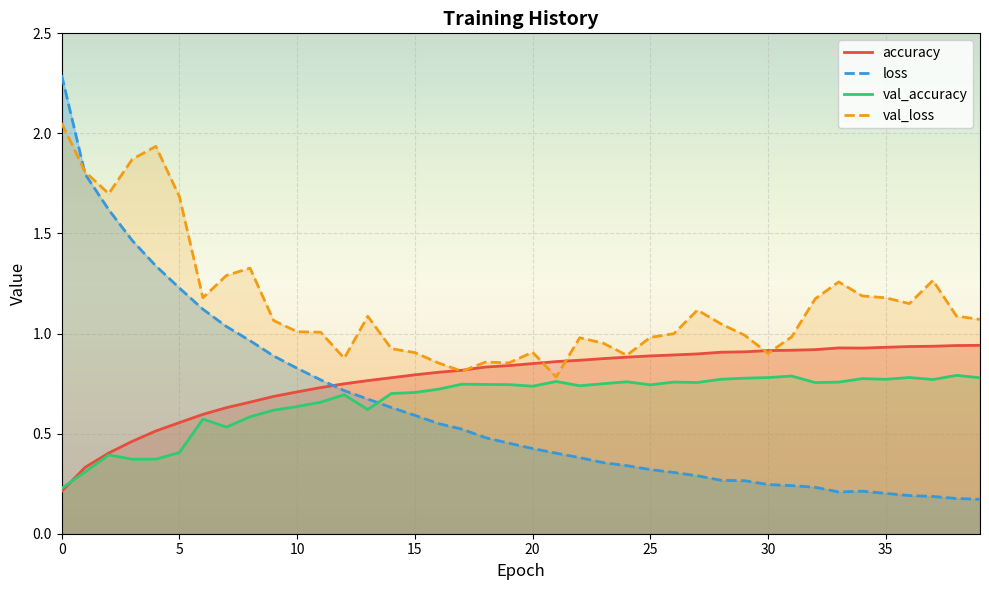

How many data points does each series have?

40